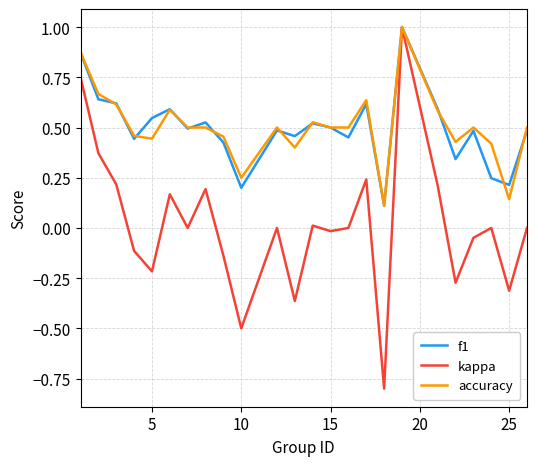

What is the minimum value for kappa?

-0.8